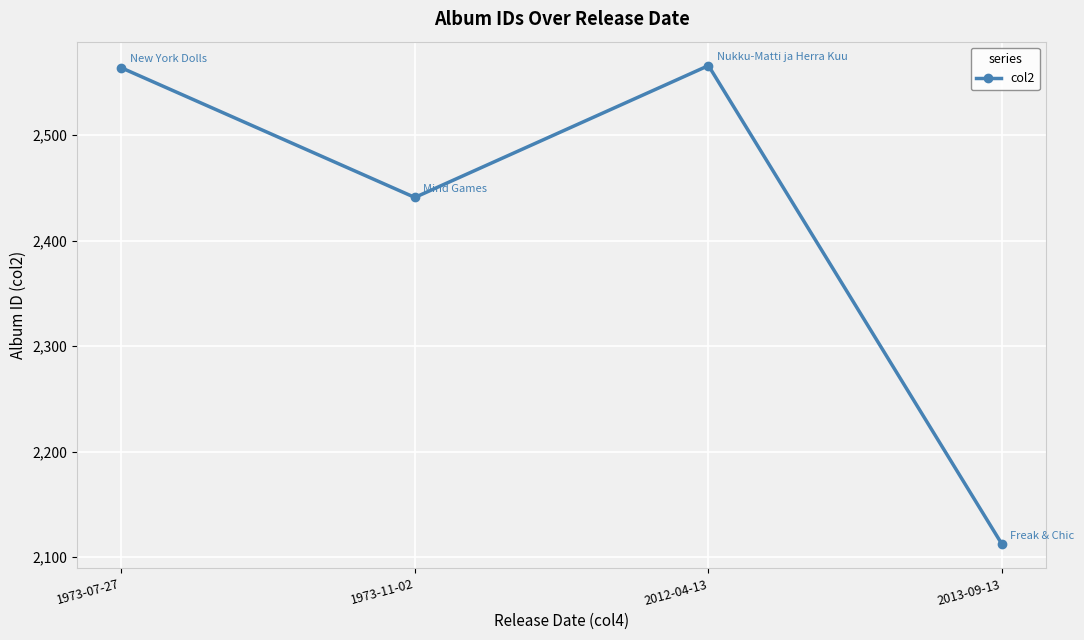

What is the difference between the maximum and minimum values?

454